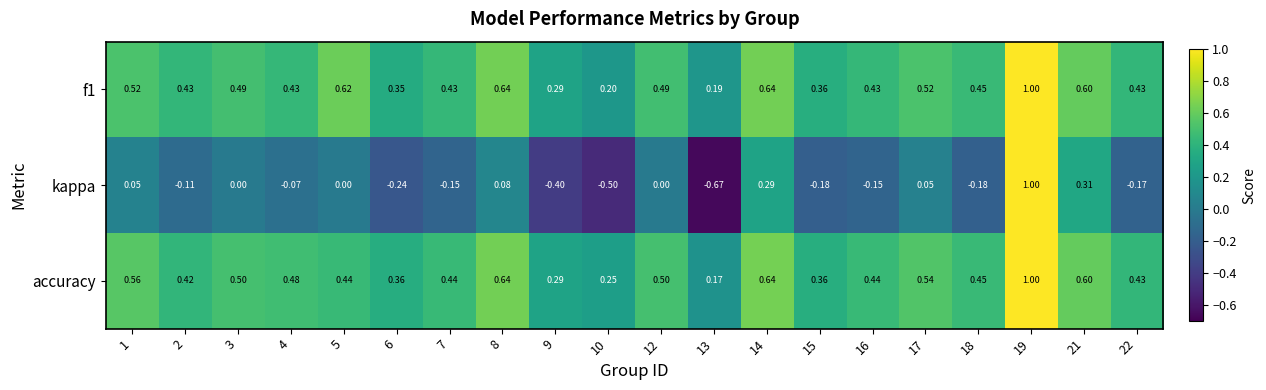

Which series has the largest range (max minus min)?

kappa